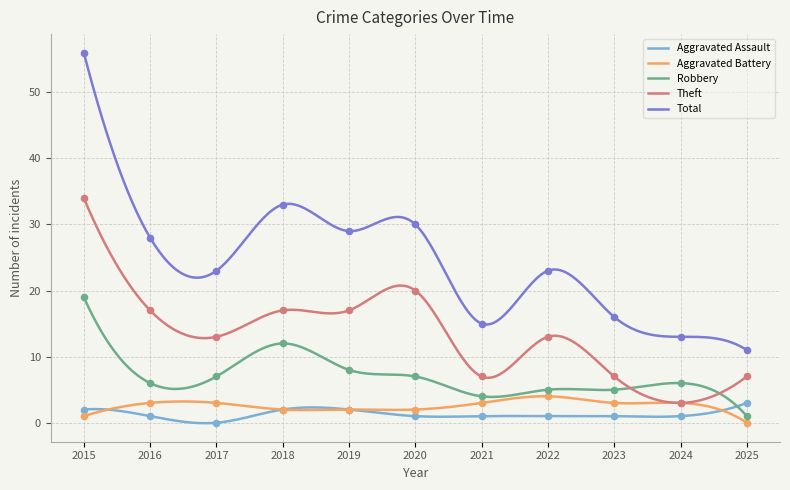

Which series has the largest Y range (max minus min)?

Total